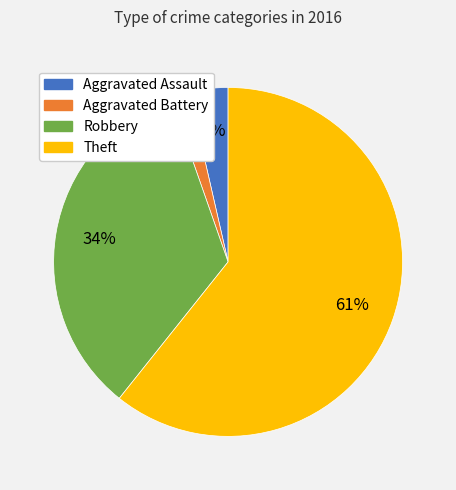

The Robbery slice represents 42% of the pie. True or false?

False